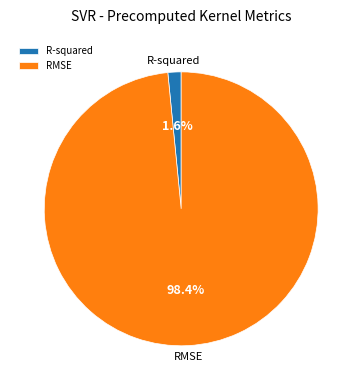

To the nearest percent, what is the average slice percentage?

50%